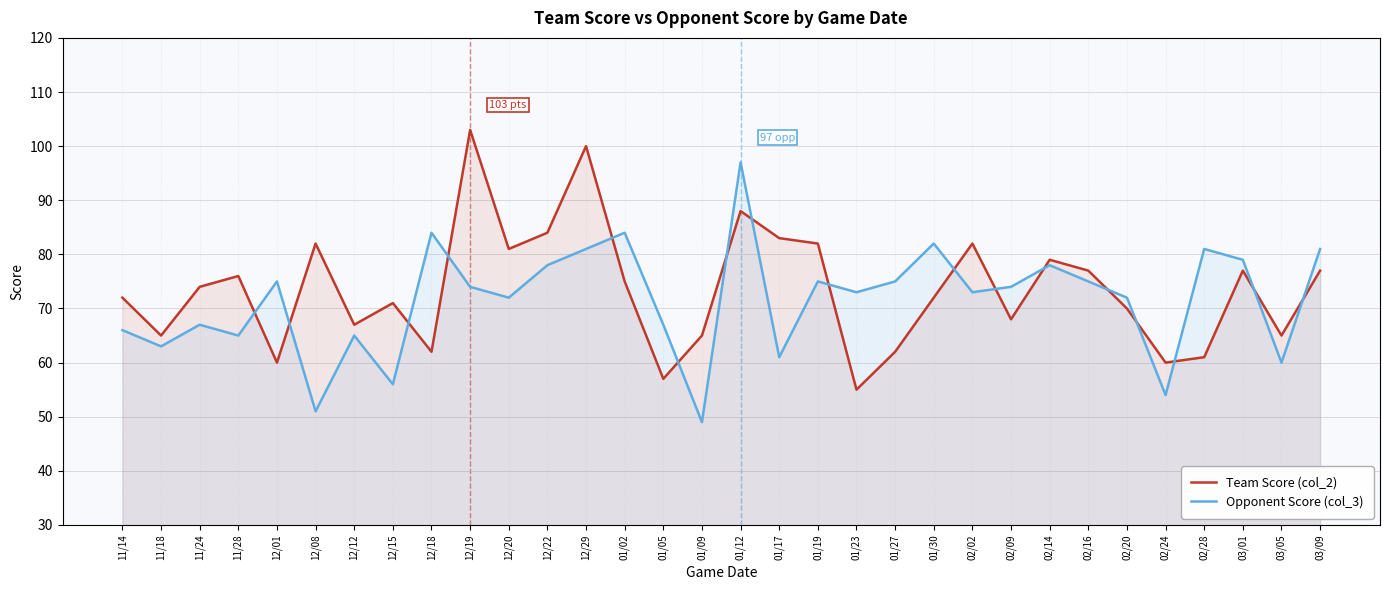

True or false: Opponent Score (col_3) has a value of 23 at 03/01.

False